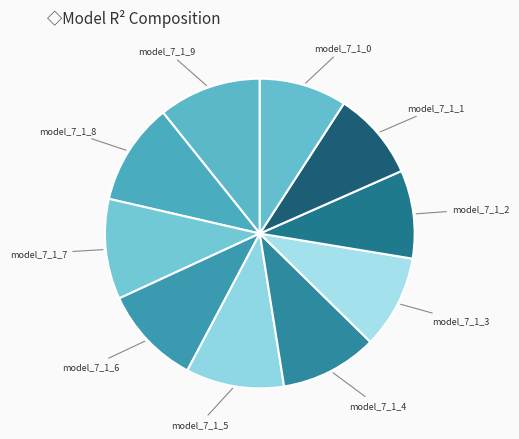

The model_7_1_5 slice represents 10% of the pie. True or false?

True